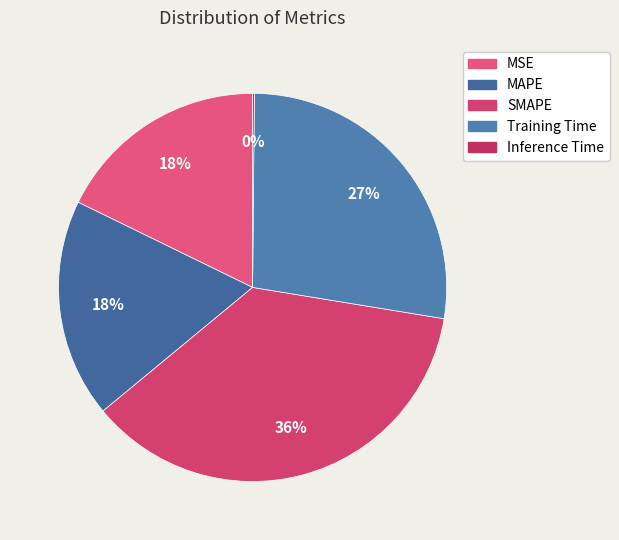

To the nearest percent, what percentage of the pie is MSE?

18%